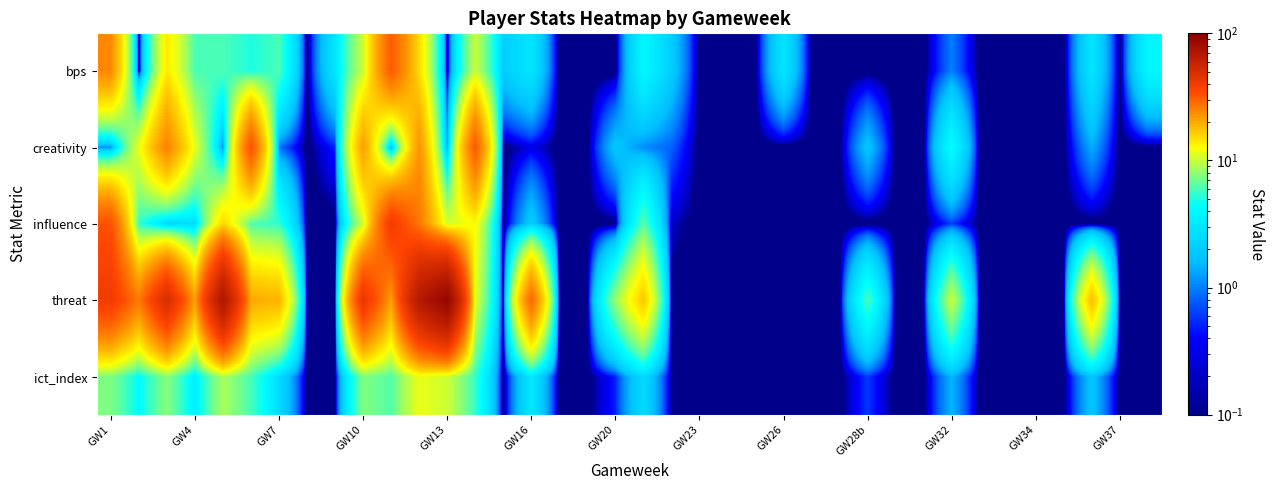

Reading left to right, list all the values displayed in this chart.

bps: 24.0	0.0	14.0	6.0	6.0	5.0	6.0	0.0	3.0	10.0	31.0	15.0	0.0	10.0	2.0	3.0	0.0	0.0	0.0	4.0	2.0	0.0	0.0	0.0	3.0	0.0	0.0	0.0	0.0	0.0	1.0	0.0	0.0	0.0	0.0	3.0	0.0	4.0
creativity: 1.0	11.5	25.0	11.3	0.9	32.9	0.9	0.0	0.5	21.5	1.2	22.9	1.2	31.5	0.0	0.3	0.0	0.0	1.8	1.1	0.8	0.0	0.0	0.0	0.0	0.0	0.0	1.8	0.0	0.0	4.4	0.0	0.0	0.0	0.0	1.4	0.0	0.0
influence: 33.2	5.4	2.2	2.6	15.6	6.2	5.4	0.0	0.0	10.2	39.8	26.4	10.4	12.6	0.0	2.0	0.0	0.0	0.0	6.4	0.2	0.0	0.0	0.0	0.0	0.0	0.0	0.0	0.0	0.0	0.6	0.0	0.0	0.0	0.0	0.0	0.0	0.0
threat: 40.0	26.0	50.0	21.0	71.0	20.0	19.0	0.0	0.0	43.0	21.0	67.0	90.0	11.0	0.0	29.0	0.0	0.0	8.0	17.0	0.0	0.0	0.0	0.0	0.0	0.0	0.0	6.0	0.0	0.0	10.0	0.0	0.0	0.0	0.0	18.0	0.0	0.0
ict_index: 7.4	4.3	7.7	3.5	8.8	5.9	2.5	0.0	0.1	7.5	6.2	11.6	10.2	5.5	0.0	3.1	0.0	0.0	0.5	2.5	0.1	0.0	0.0	0.0	0.0	0.0	0.0	0.6	0.0	0.0	1.5	0.0	0.0	0.0	0.0	1.8	0.0	0.0